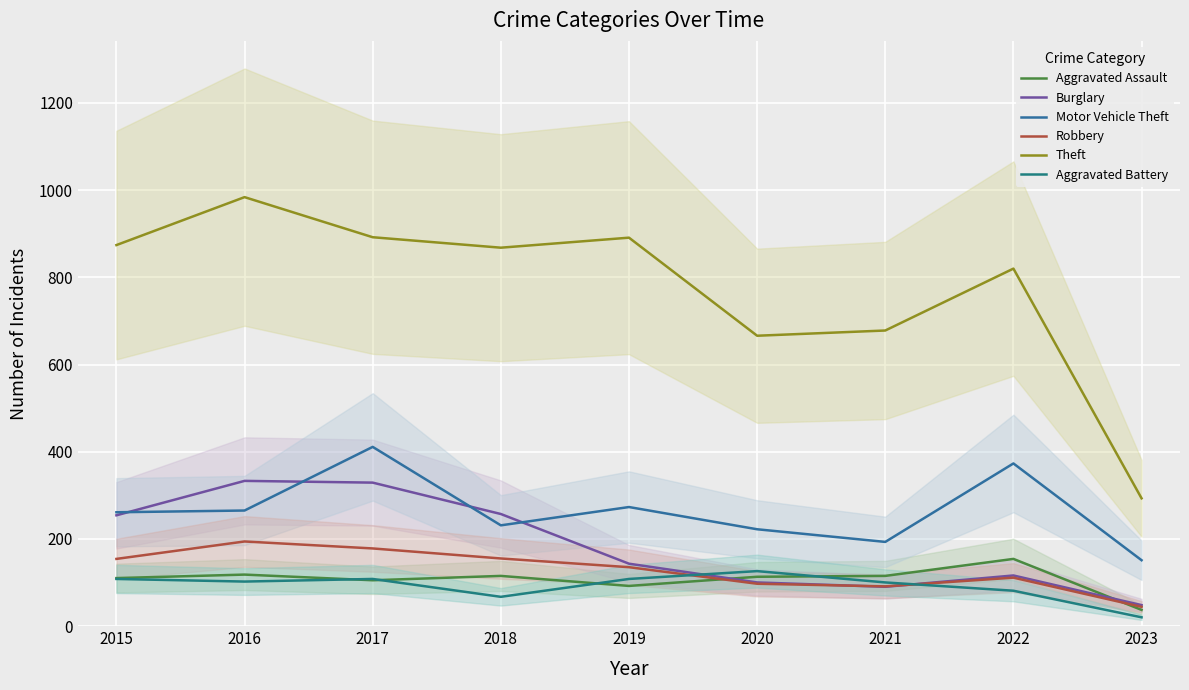

The Motor Vehicle Theft series shows 265 at 2016. True or false?

True